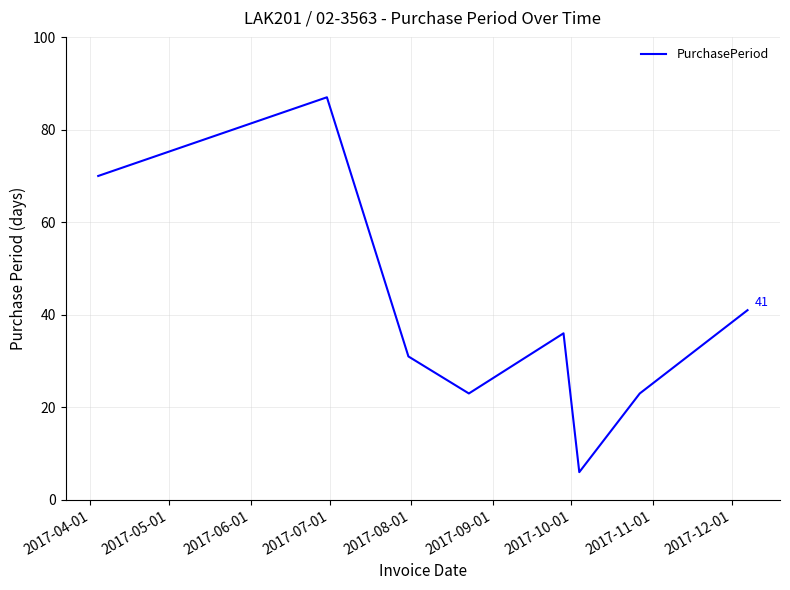

What is the average value?

40